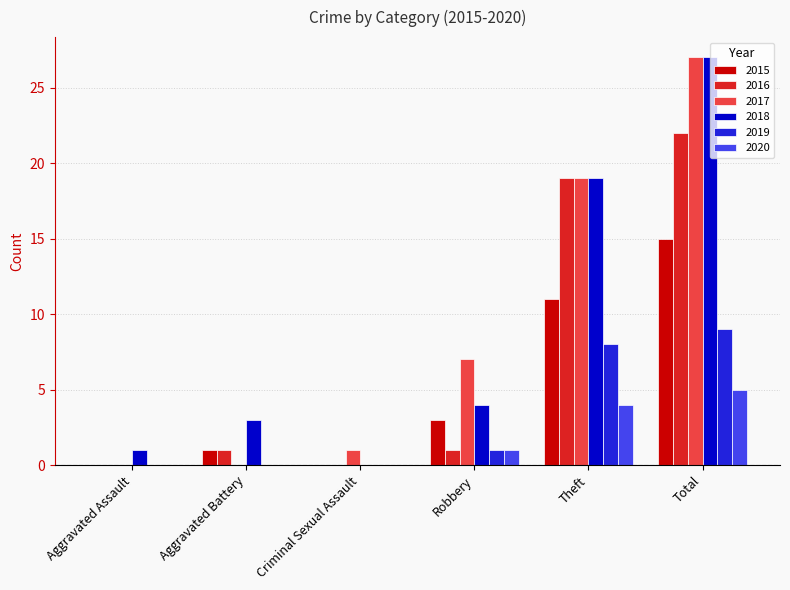

Which category has the highest value across all series?

Total